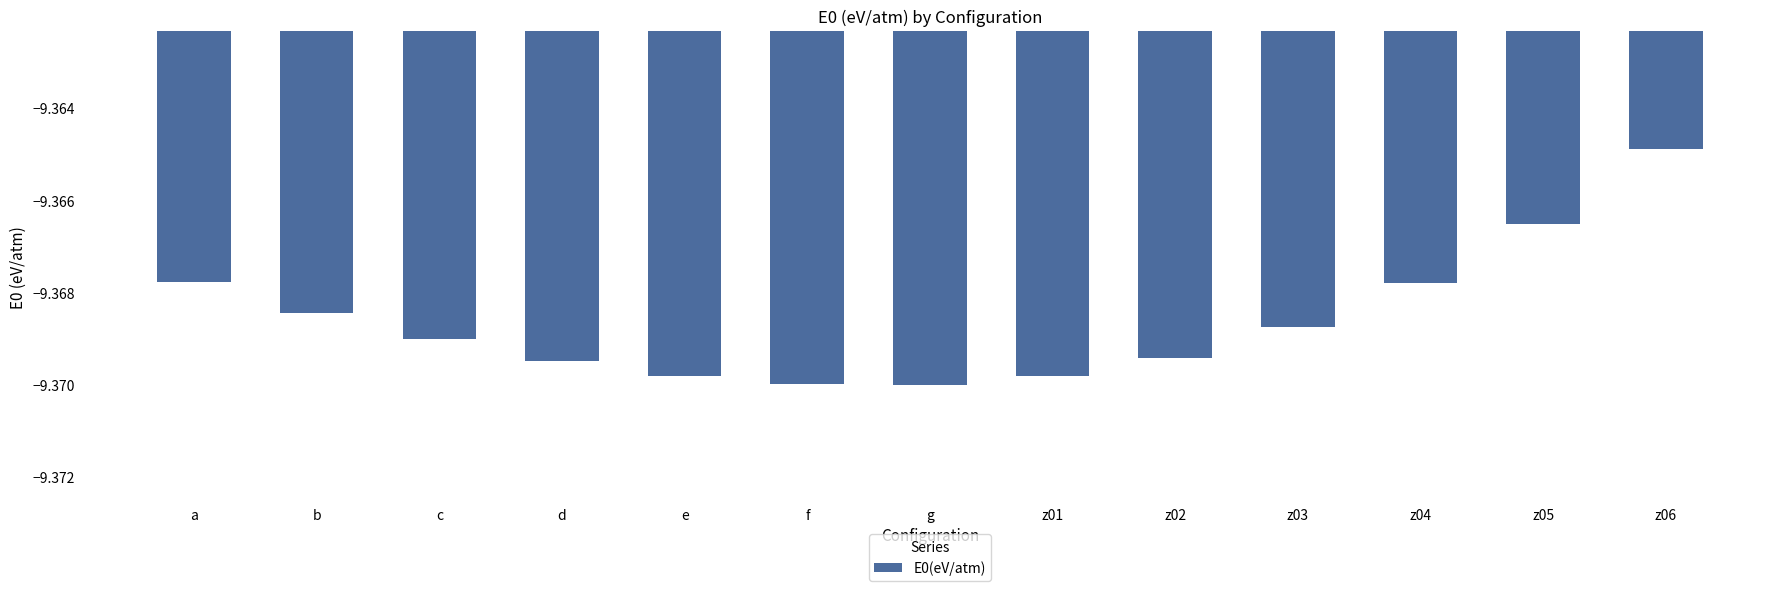

The chart shows a value of -13.0 at z04. True or false?

False